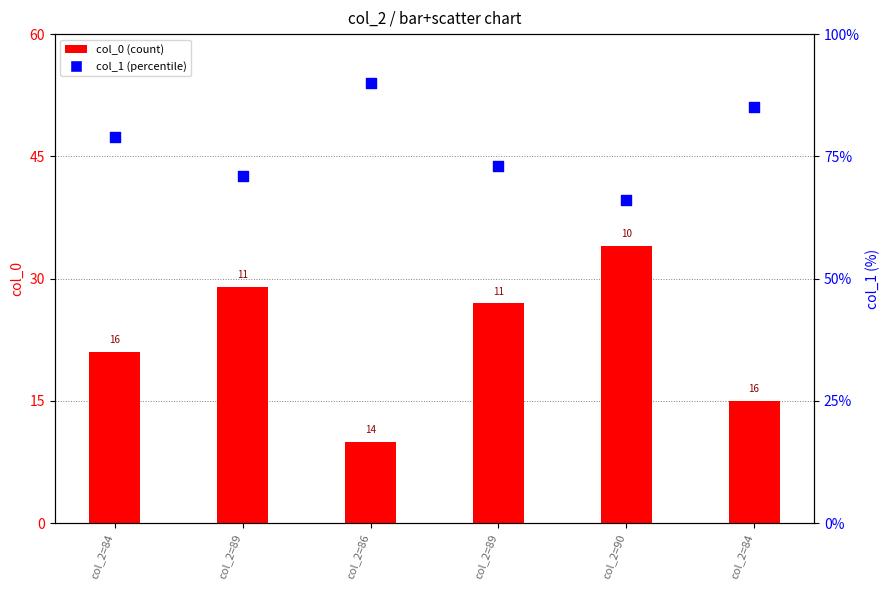

What is the total value across all series at col_2=84?

100